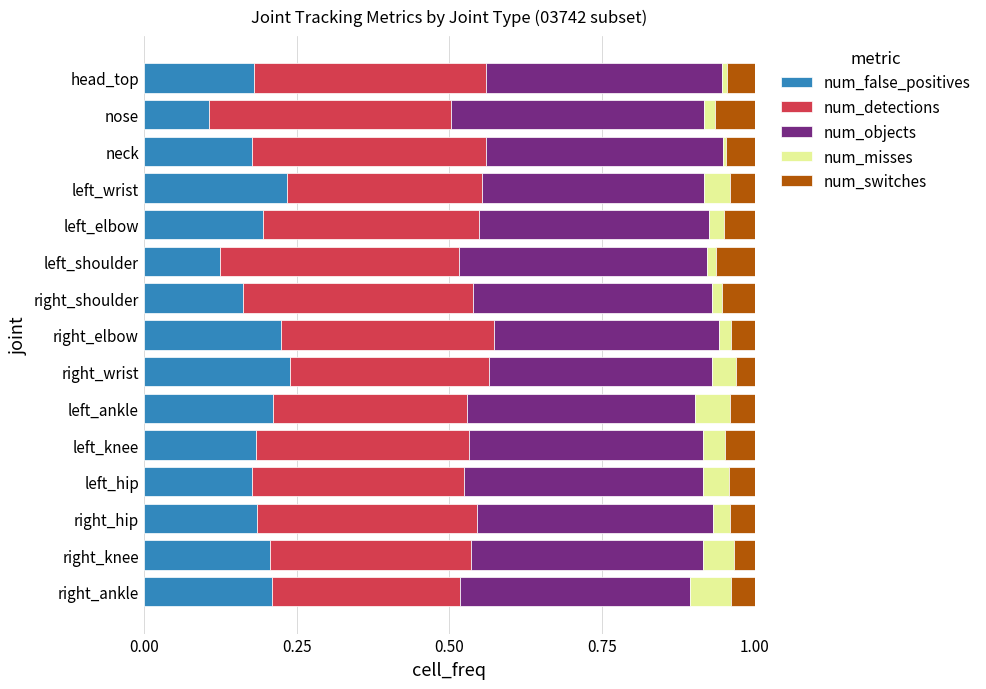

What is the total value across all series at left_hip?

1.0